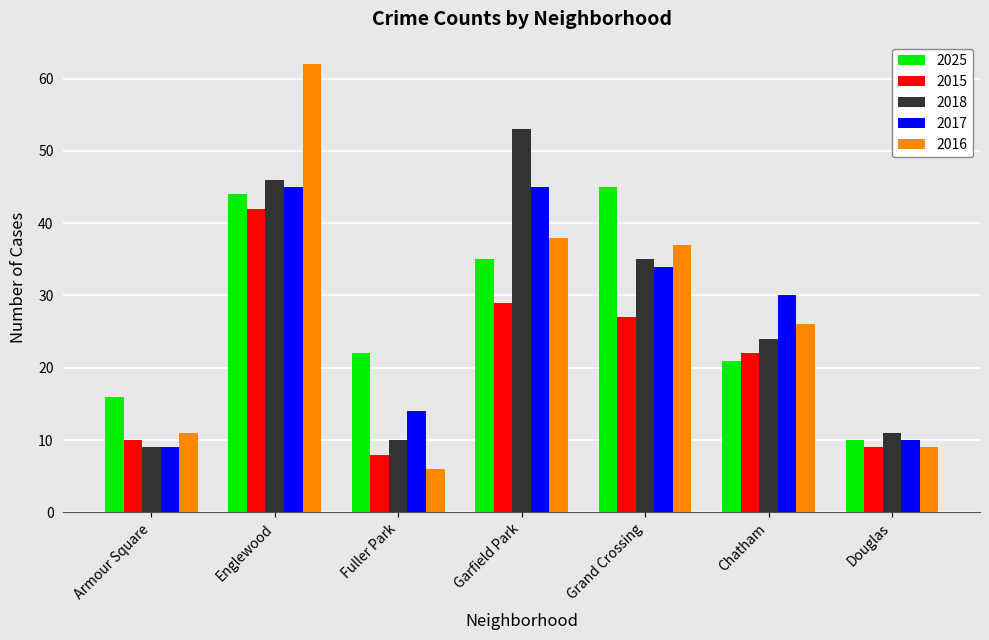

At which label does 2016 first exceed 26?

Englewood